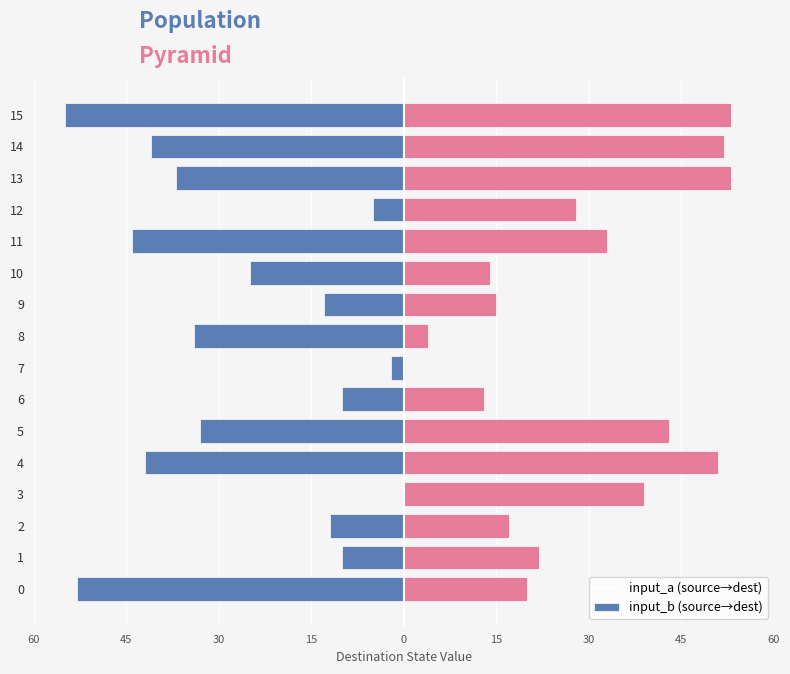

Reading right to left, what are all the values shown in this chart?

input_a: -55.0	-41.0	-37.0	-5.0	-44.0	-25.0	-13.0	-34.0	-2.0	-10.0	-33.0	-42.0	0.0	-12.0	-10.0	-53.0
input_b: 53.0	52.0	53.0	28.0	33.0	14.0	15.0	4.0	0.0	13.0	43.0	51.0	39.0	17.0	22.0	20.0